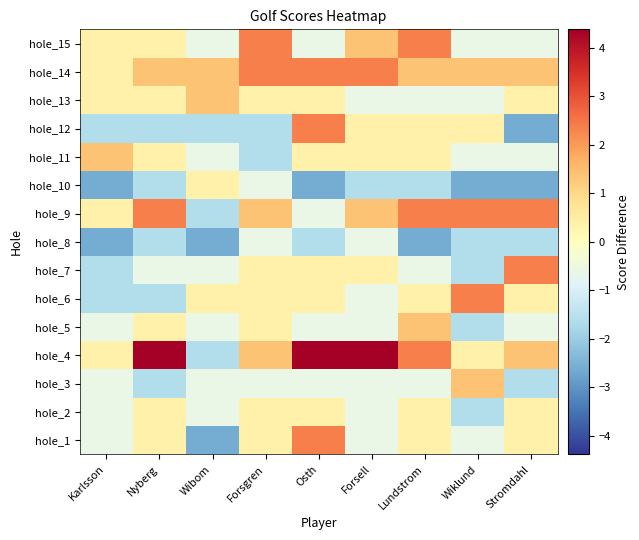

Rank the series by their maximum value, from highest to lowest.

hole_4, hole_1, hole_6, hole_7, hole_9, hole_12, hole_14, hole_15, hole_3, hole_5, hole_11, hole_13, hole_2, hole_10, hole_8